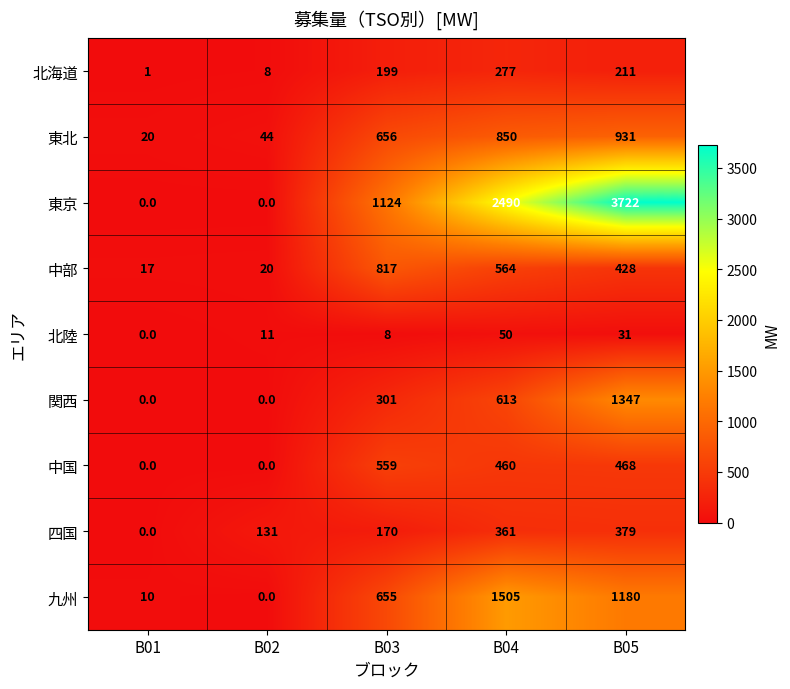

At how many categories does at least one series exceed 2979?

1